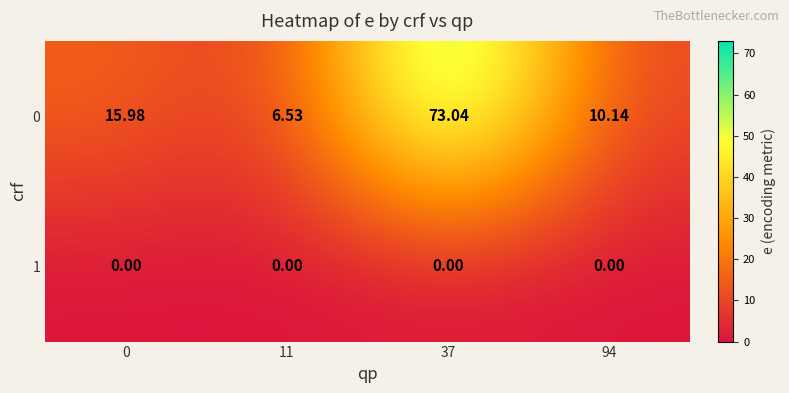

At how many categories does at least one series exceed 4?

4